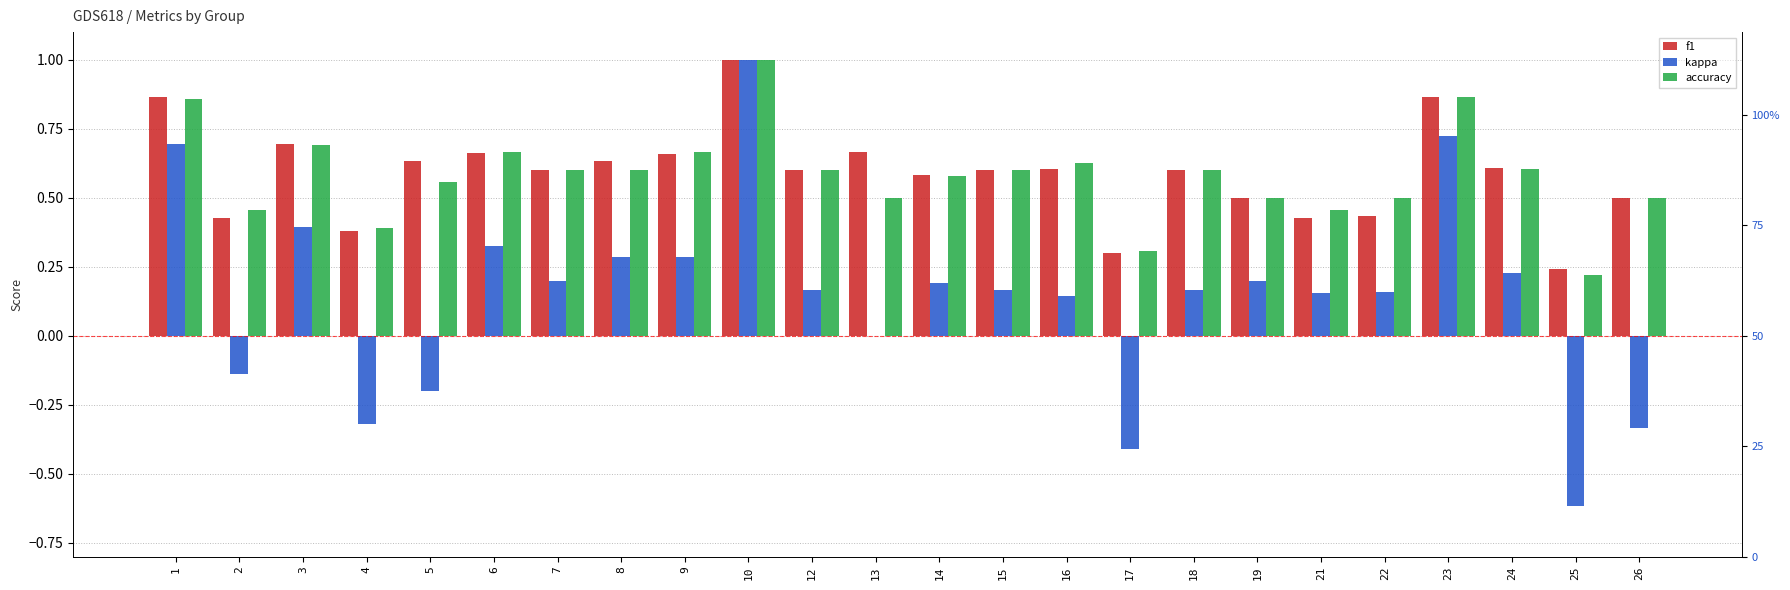

What value does the accuracy series have at 9?

0.7